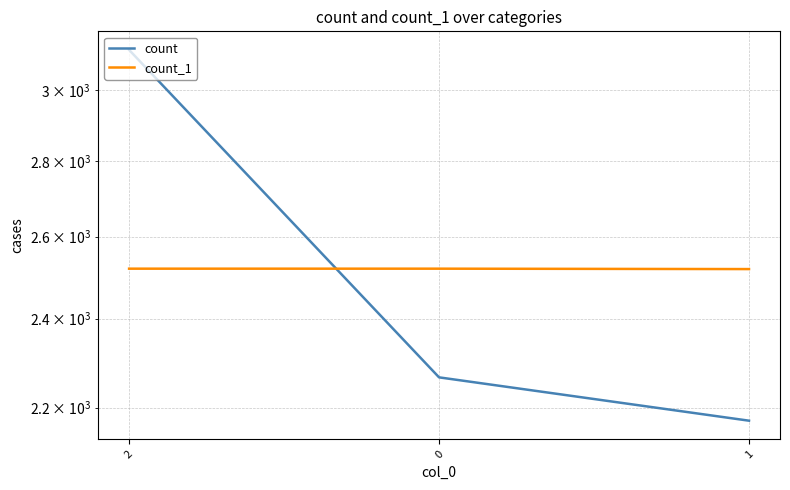

True or false: count has a value of 3121 at 2.

True